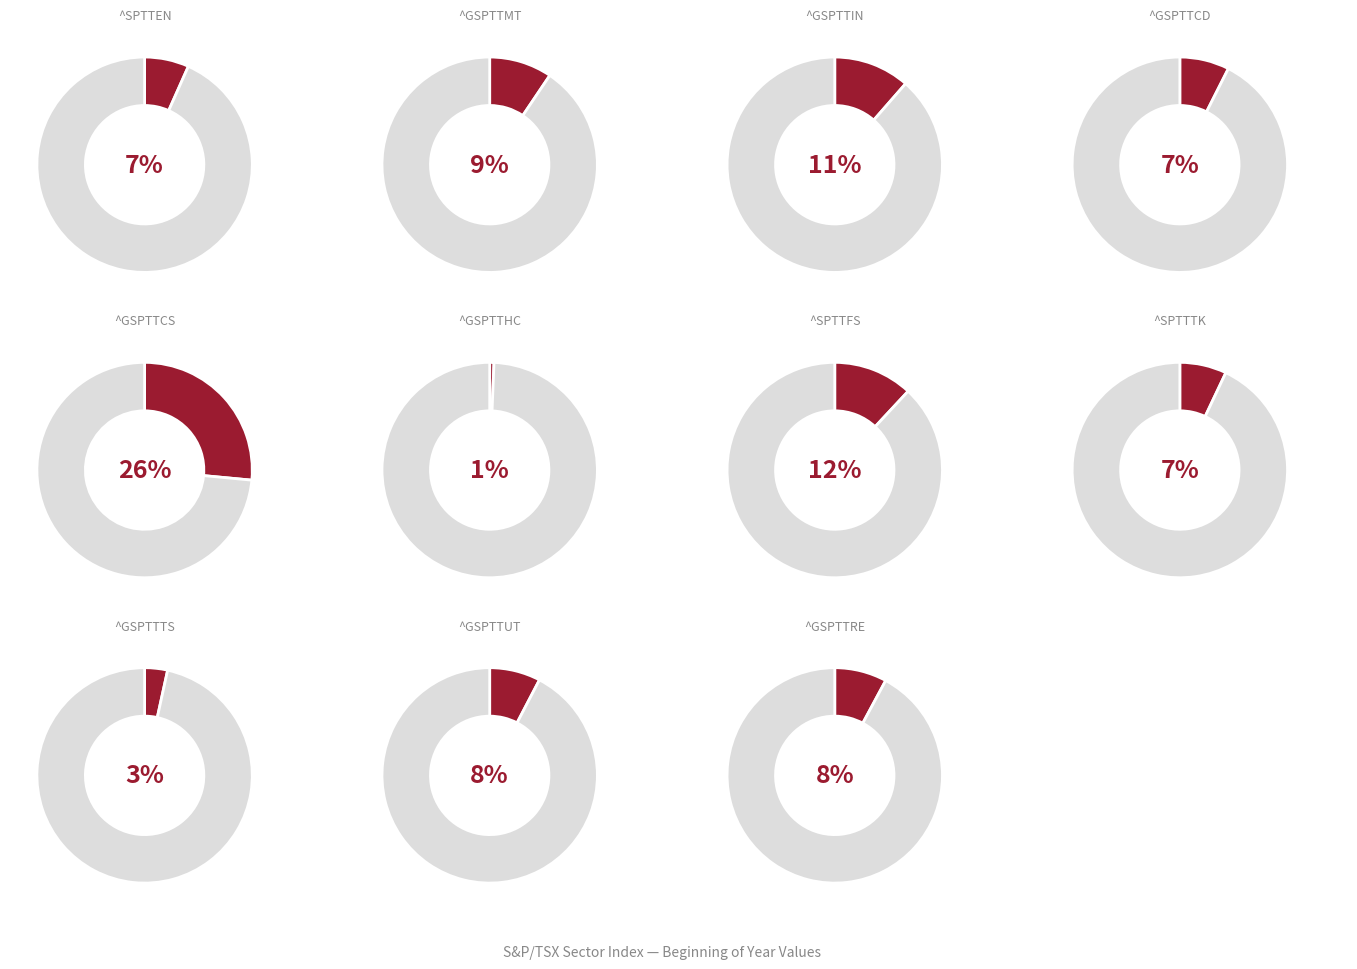

Between ^GSPTTRE and ^GSPTTUT, which is larger?

^GSPTTRE